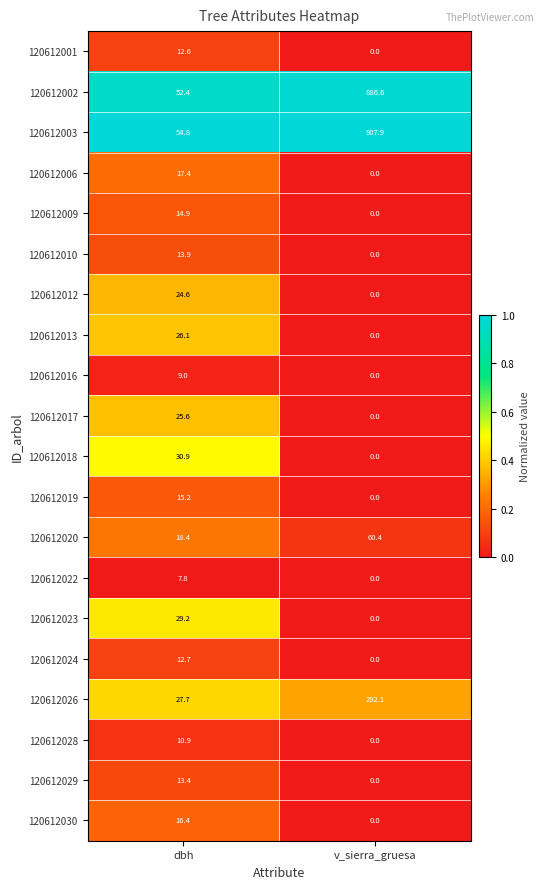

What is the spread (max minus min) of values at v_sierra_gruesa?

907.9